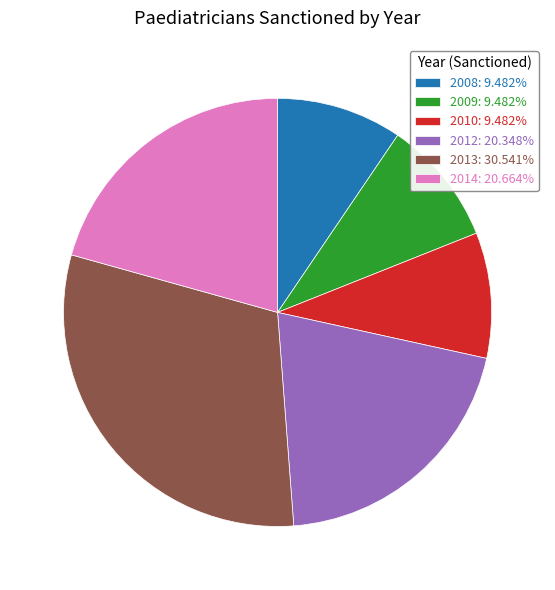

Do 2010: 9.482% and 2013: 30.541% together represent more than half of the pie?

No